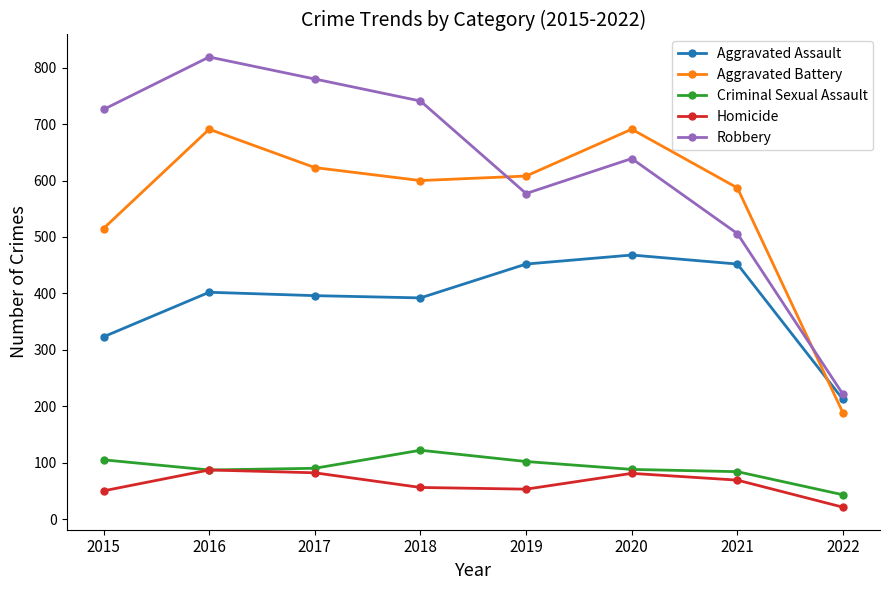

True or false: Aggravated Assault and Criminal Sexual Assault cross at least once.

False